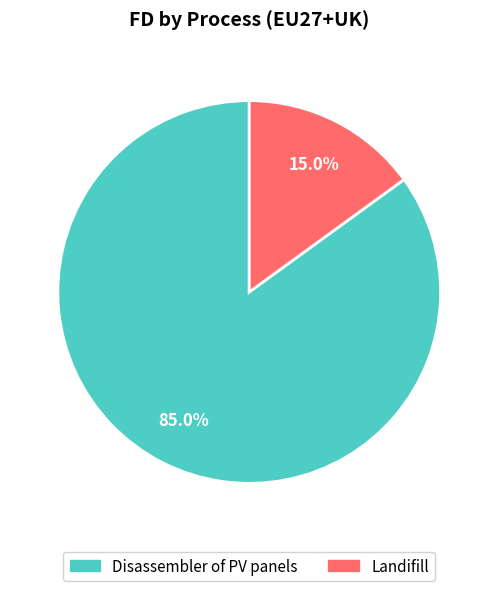

How many segments does this pie chart have?

2